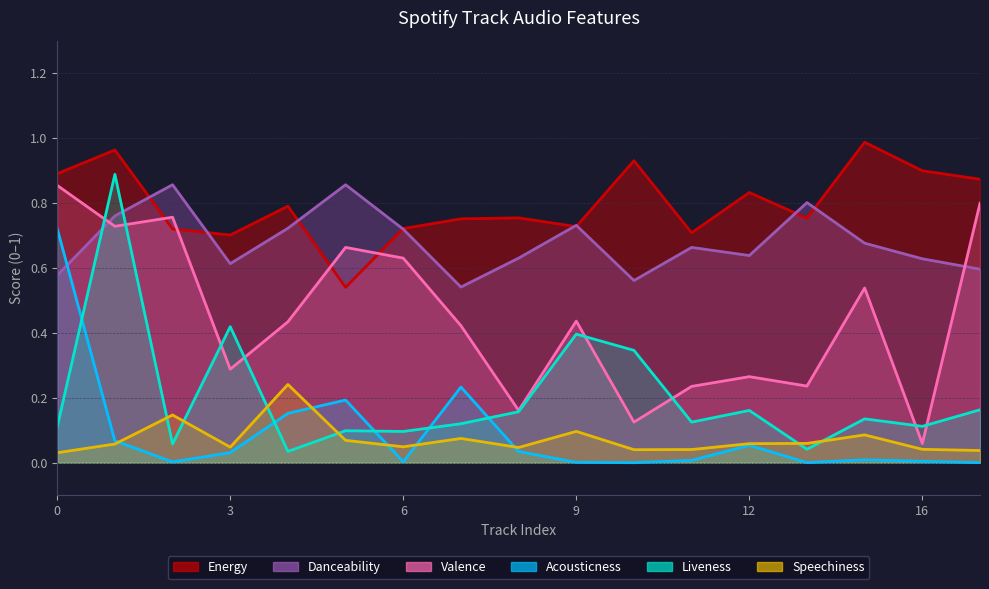

Which series has the widest spread of values?

liveness